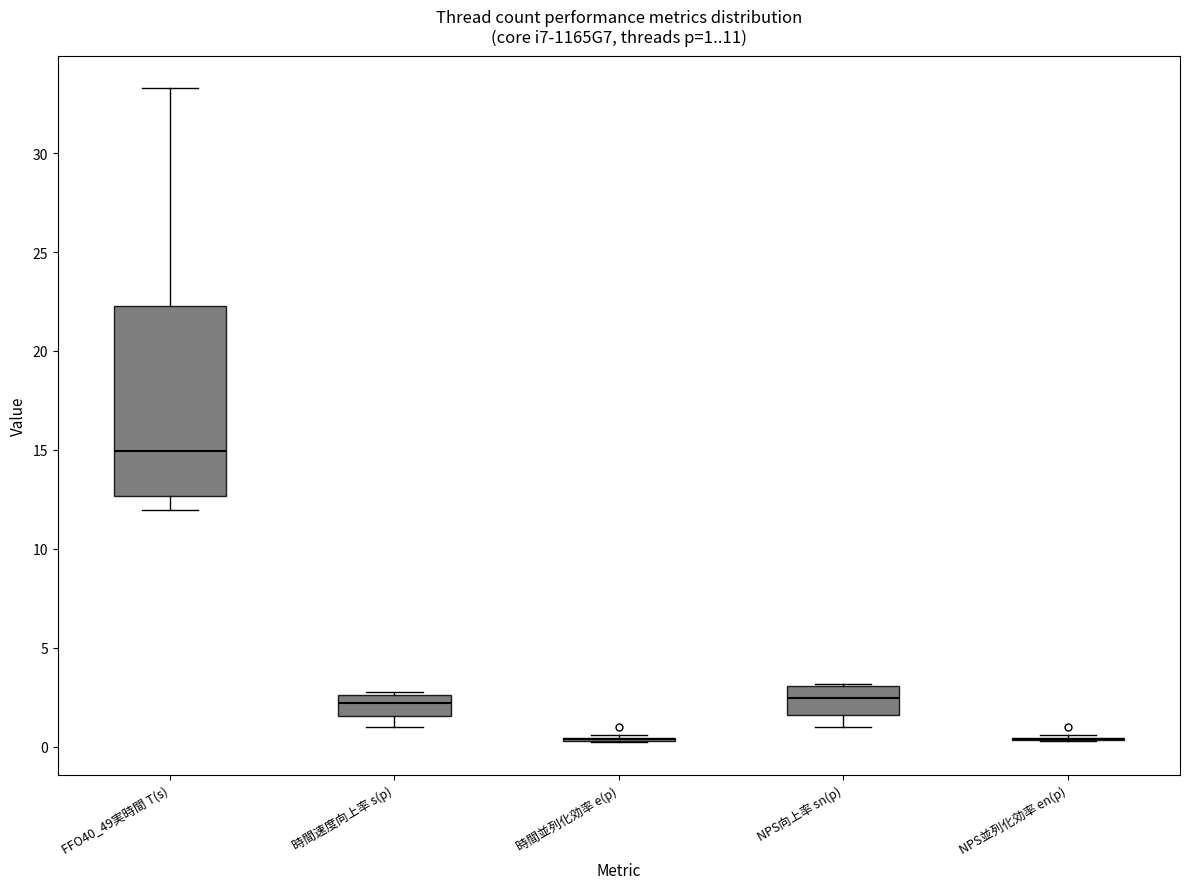

Comparing the boxes themselves (not the whiskers), which one is the tallest?

FFO40_49実時間 T(s)